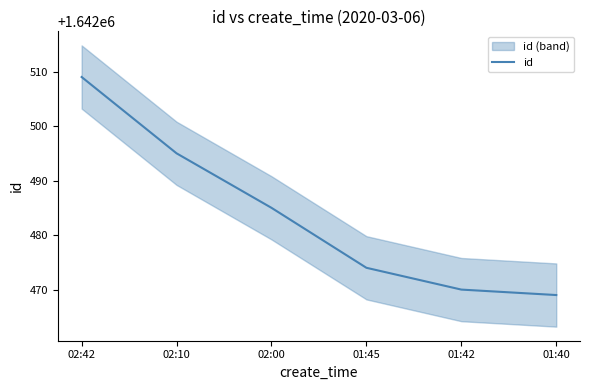

What is the difference between the second highest and minimum values?

26